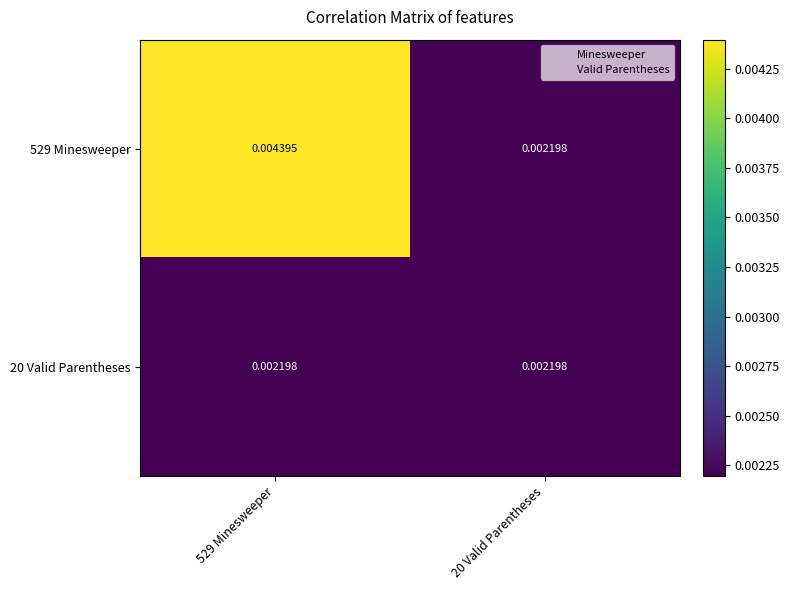

At which category does the chart reach its peak across all series?

529 Minesweeper